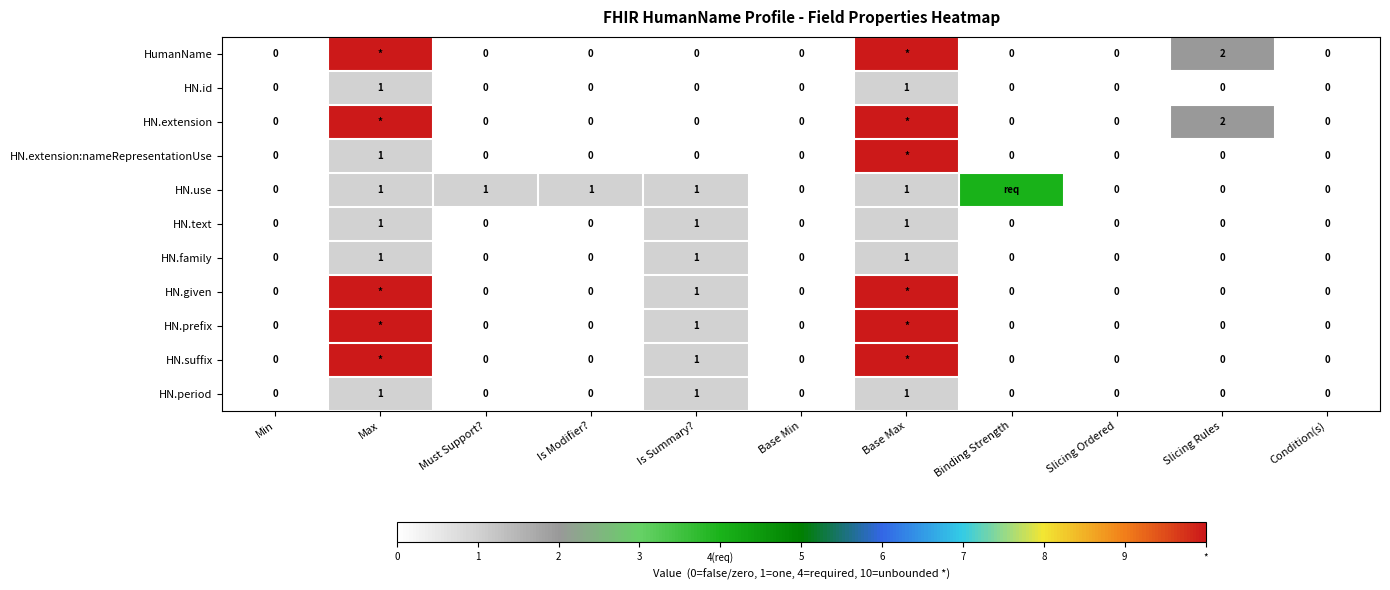

What is the total value across all series at Slicing Rules?

4